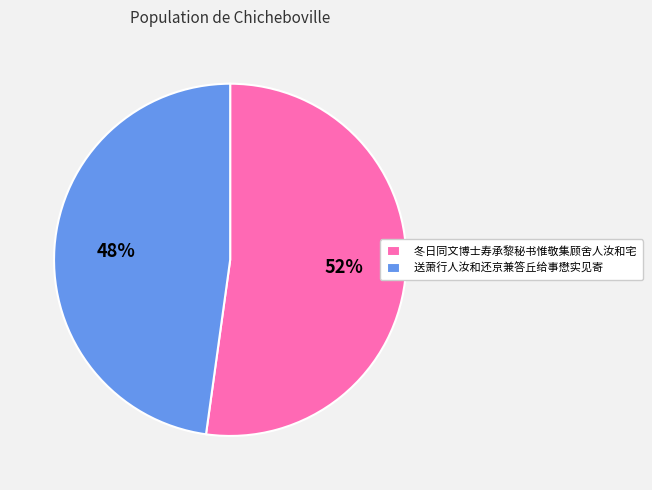

To the nearest percent, what is the average slice percentage?

50%